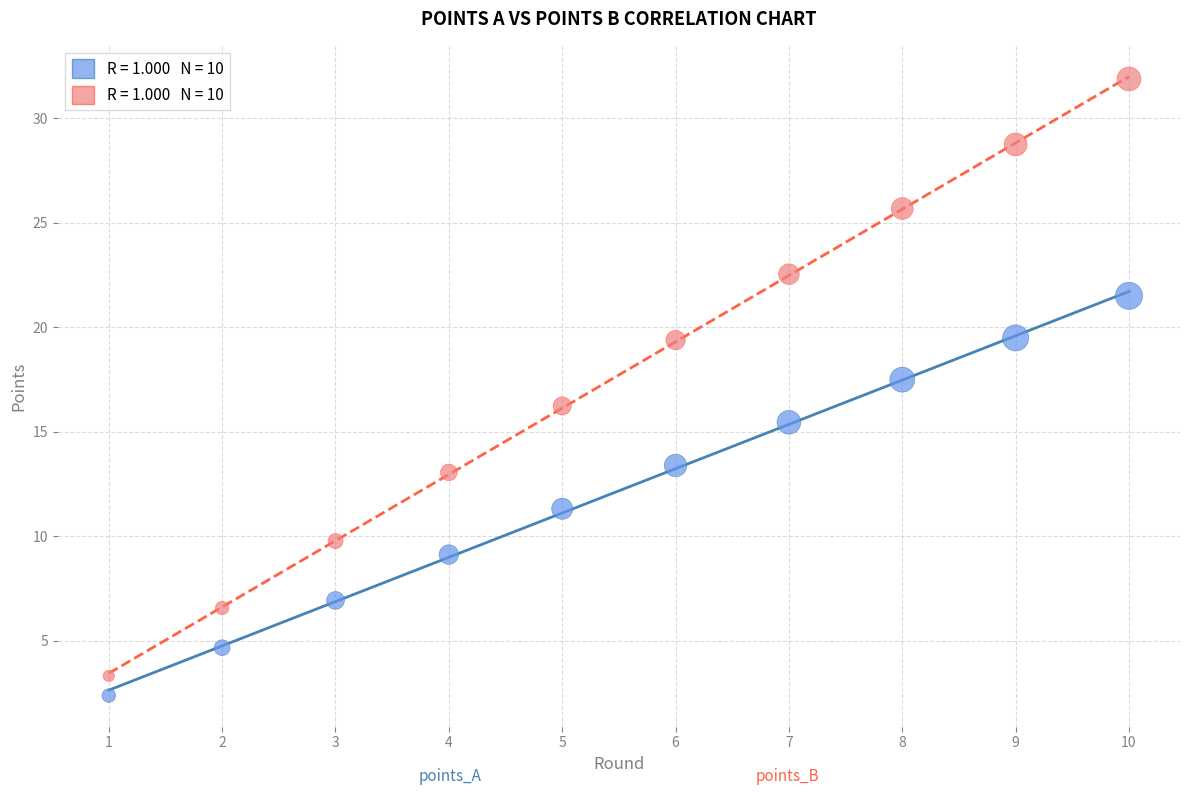

Across all data points, what is the range of X values (max minus min)?

9.0